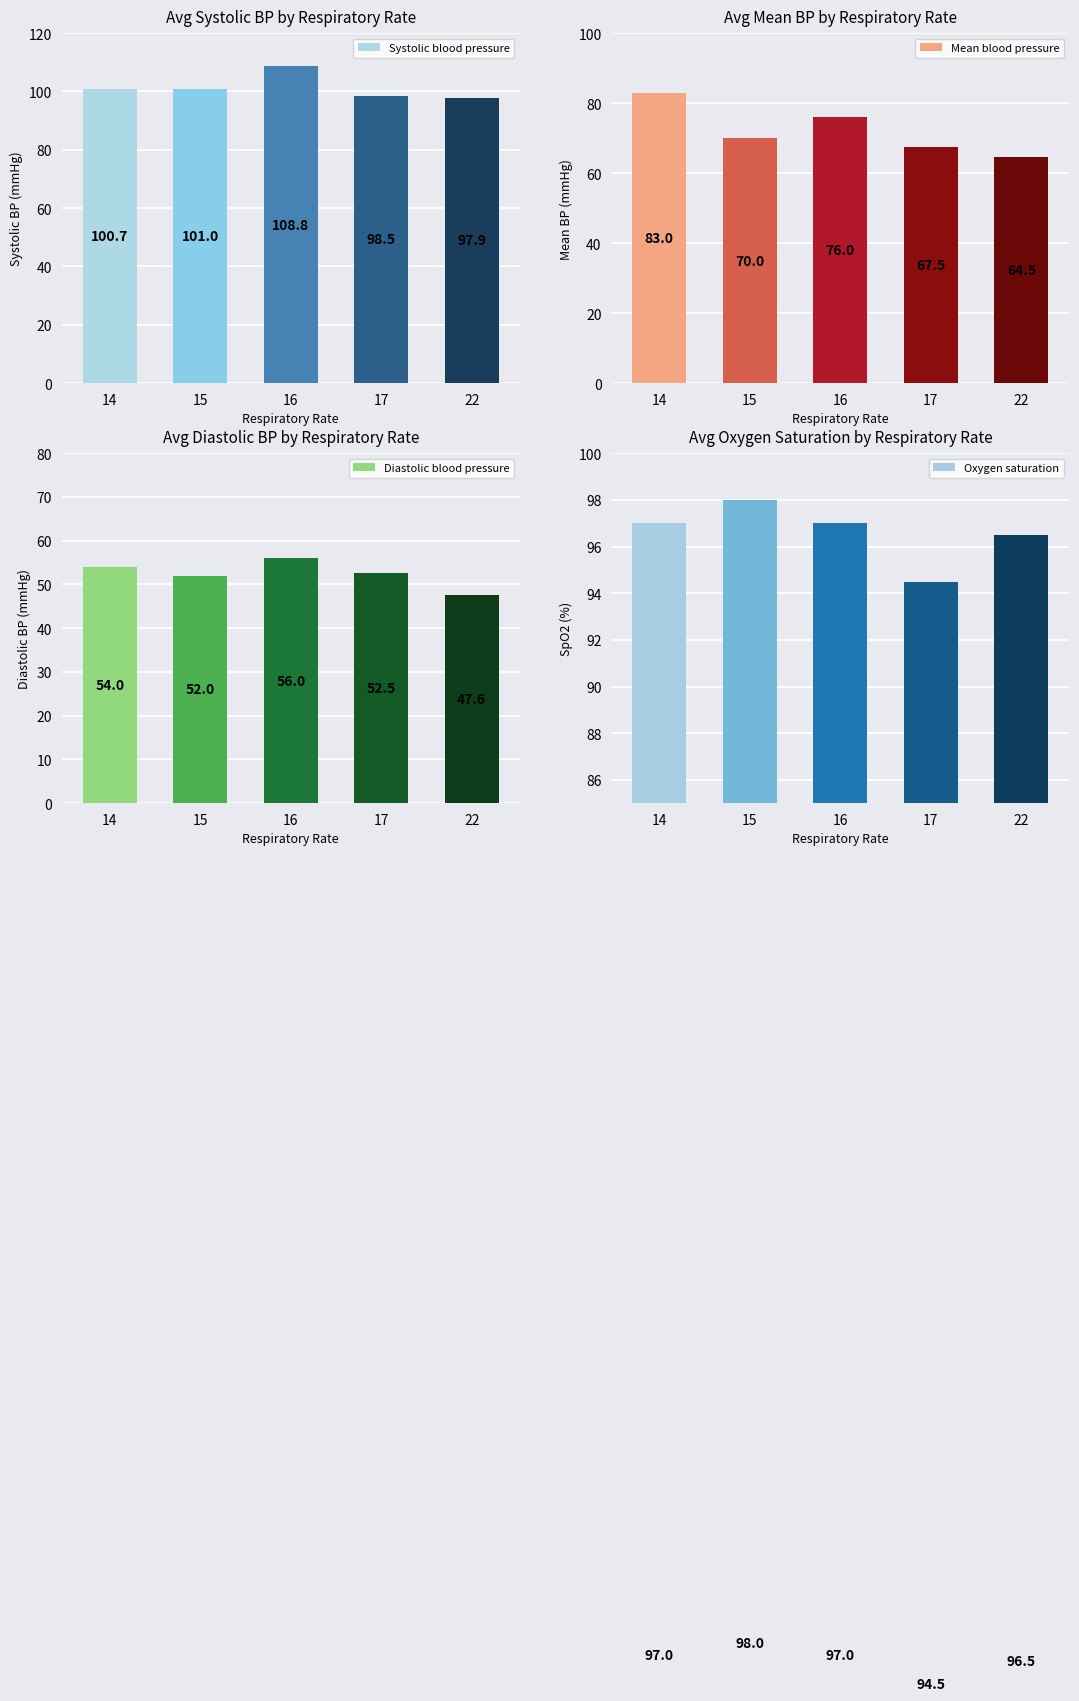

Where does the Oxygen saturation series first go above 97?

15